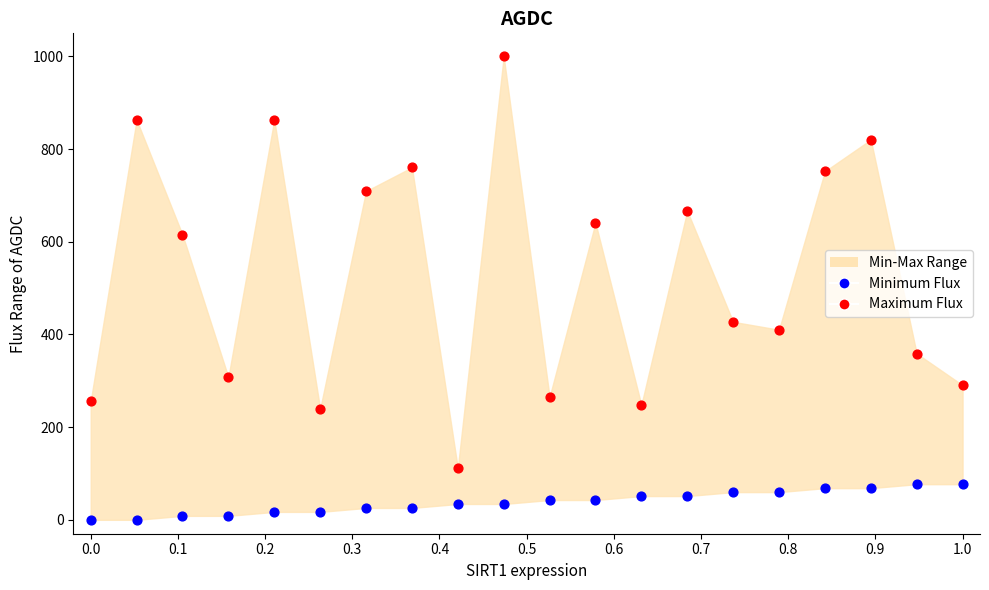

Across all series, what Y value is closest to 500?

427.4